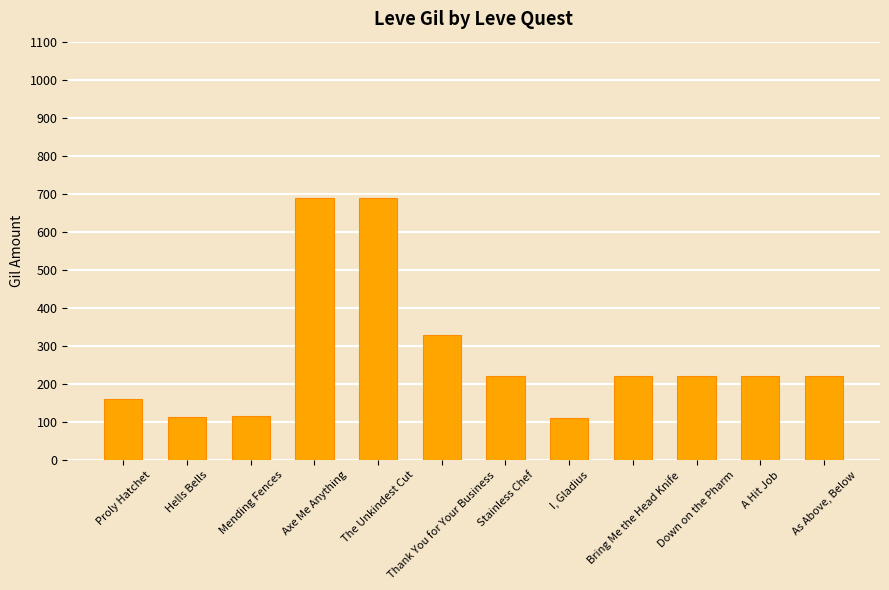

How many bars are there in total?

12